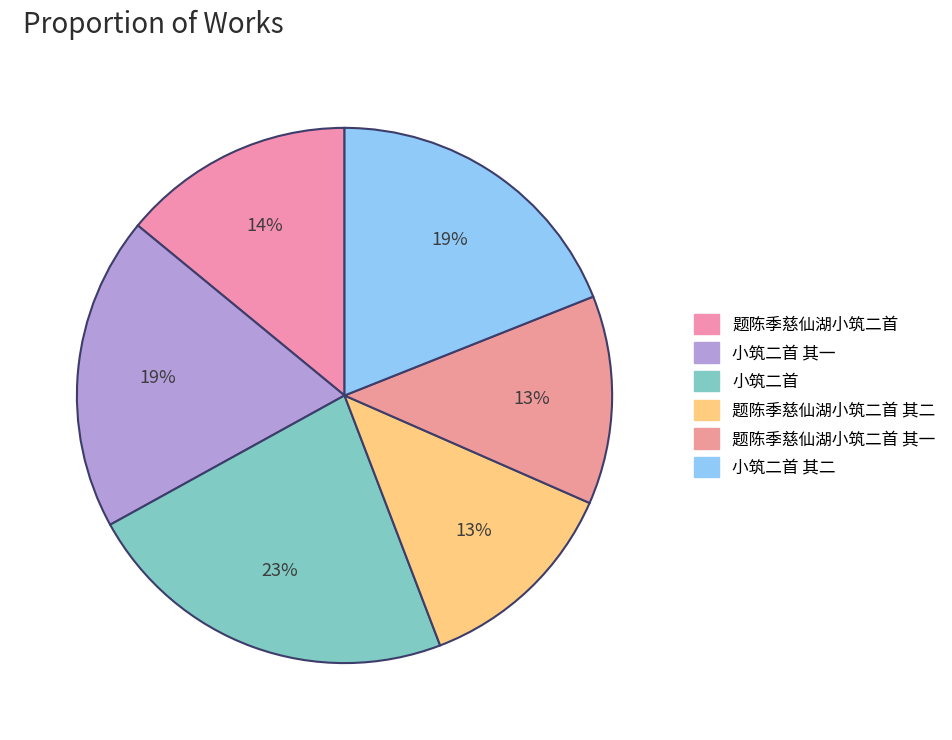

How many slices are in this pie chart?

6